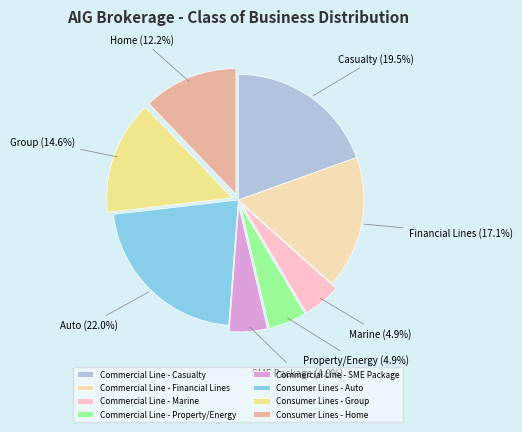

To the nearest percent, what is the average slice percentage?

12%